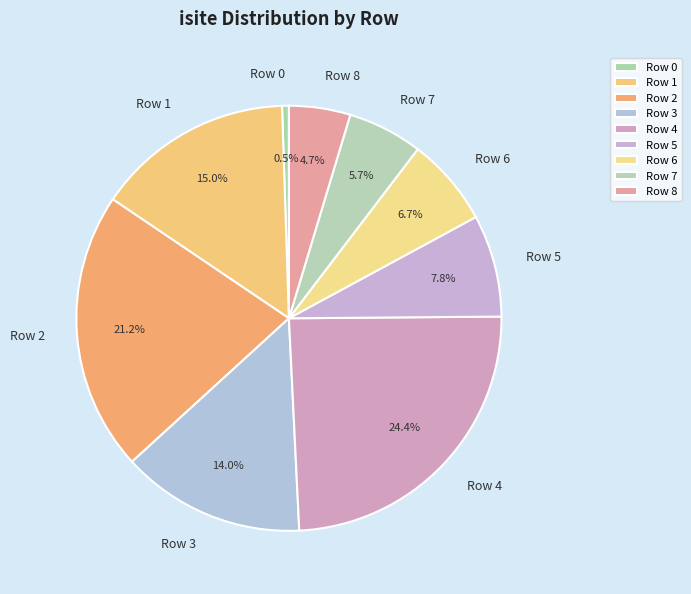

Rank the categories by value from highest to lowest.

Row 4, Row 2, Row 1, Row 3, Row 5, Row 6, Row 7, Row 8, Row 0